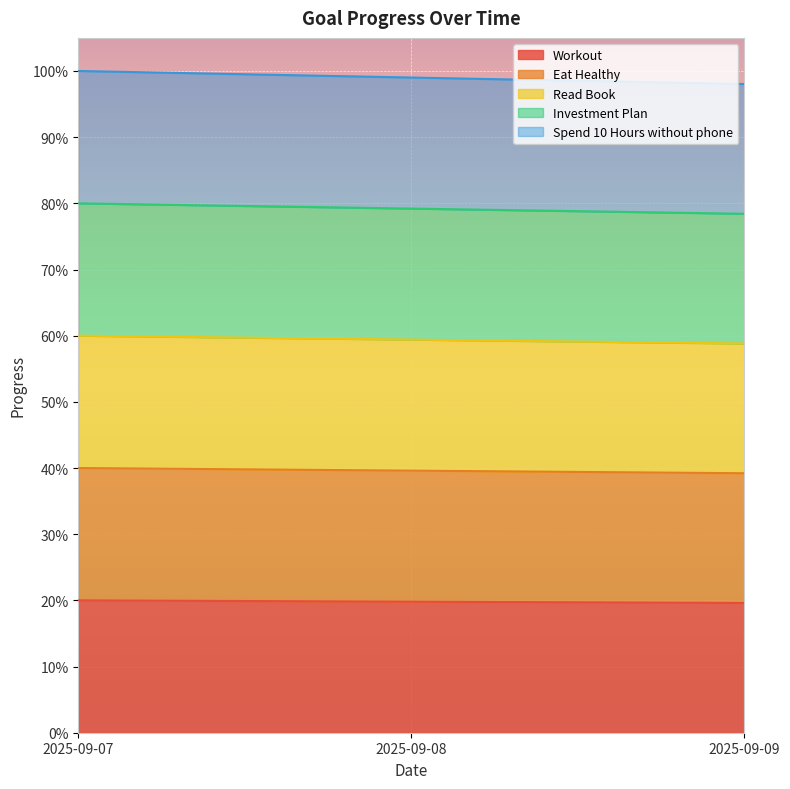

Which has a higher value, 2025-09-08 or 2025-09-07?

2025-09-07